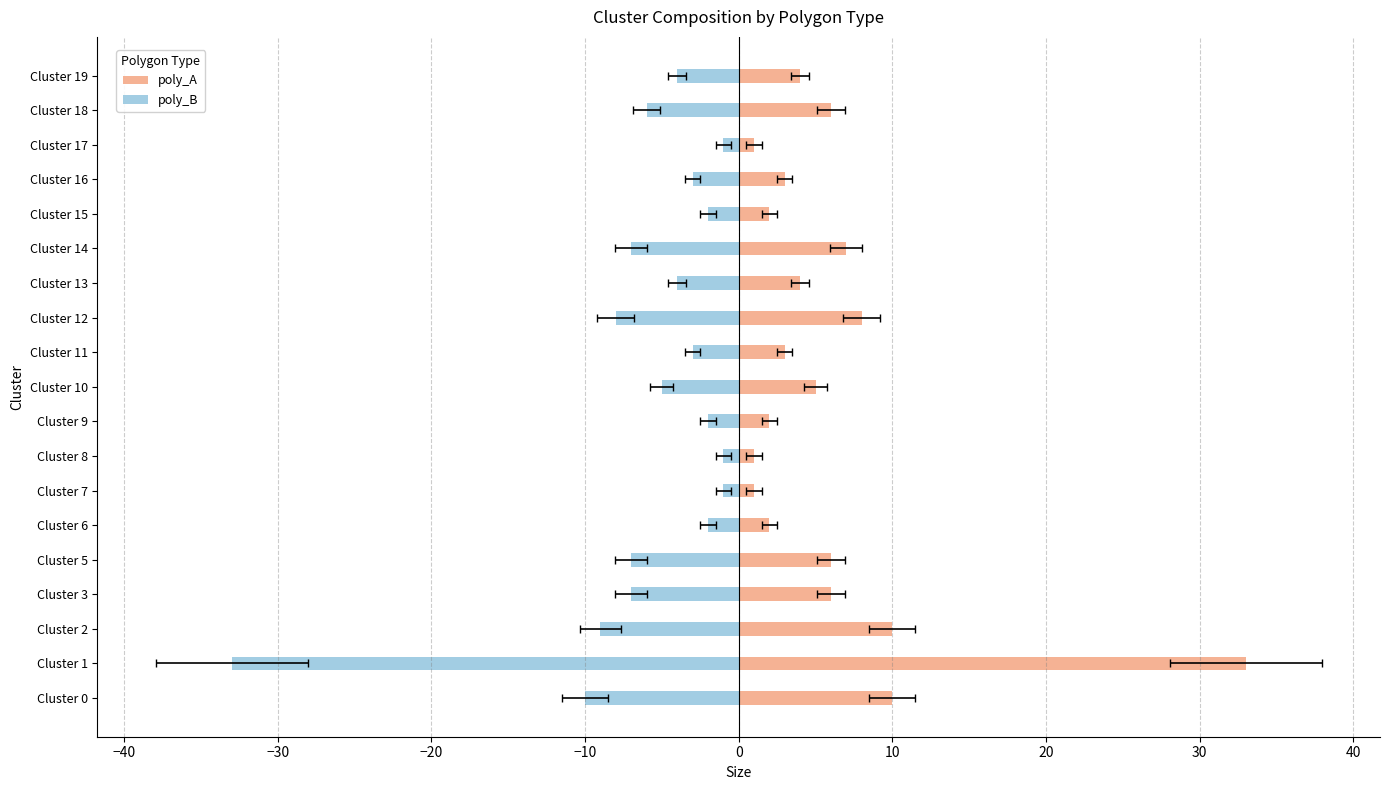

What is the smallest value displayed?

-33